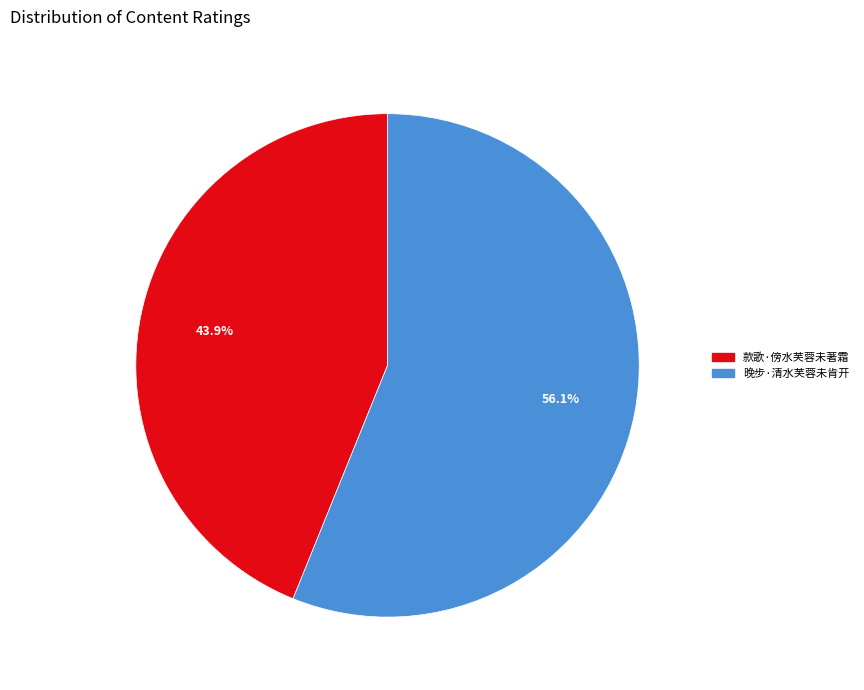

To the nearest percent, what is the difference between the 晚步·清水芙蓉未肯开 and 款歌·傍水芙蓉未著霜 slice percentages?

12%